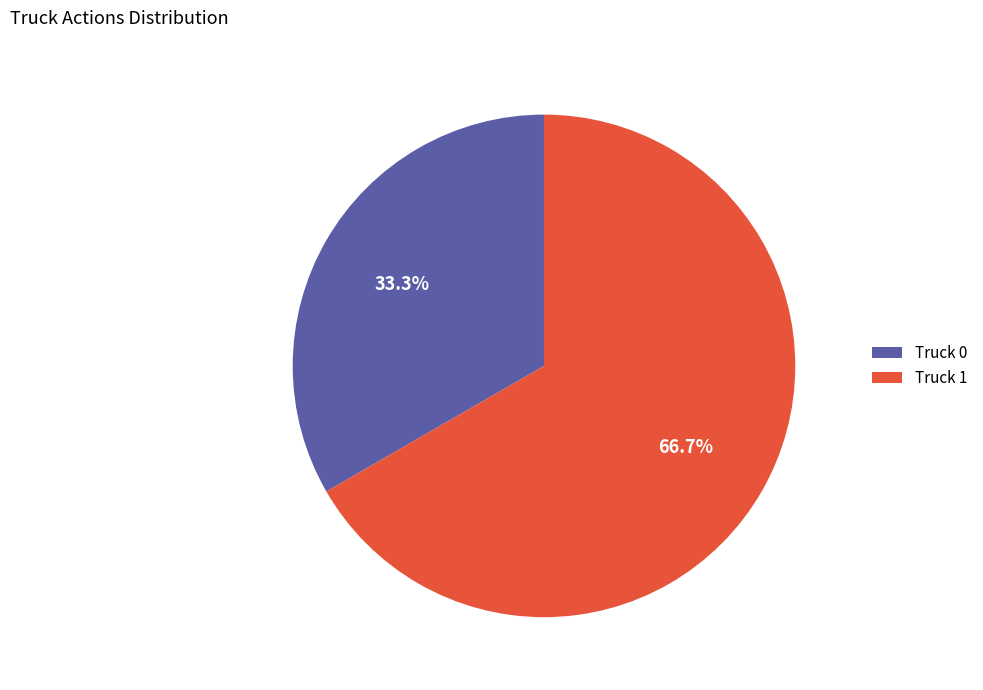

What portion of the pie excludes Truck 1?

33.3%